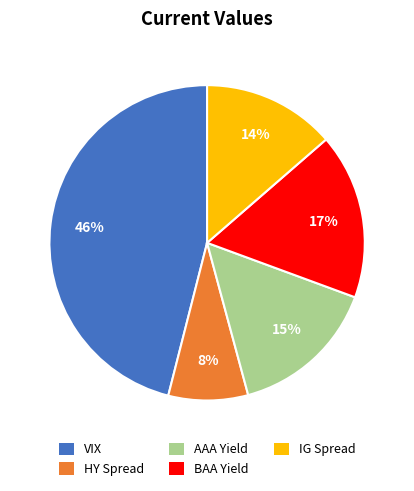

Does VIX represent more than half of the total?

No